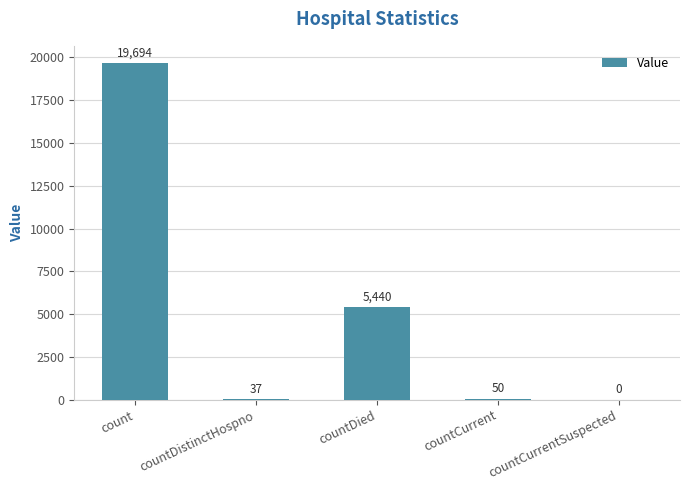

Count the number of categories in the chart.

5